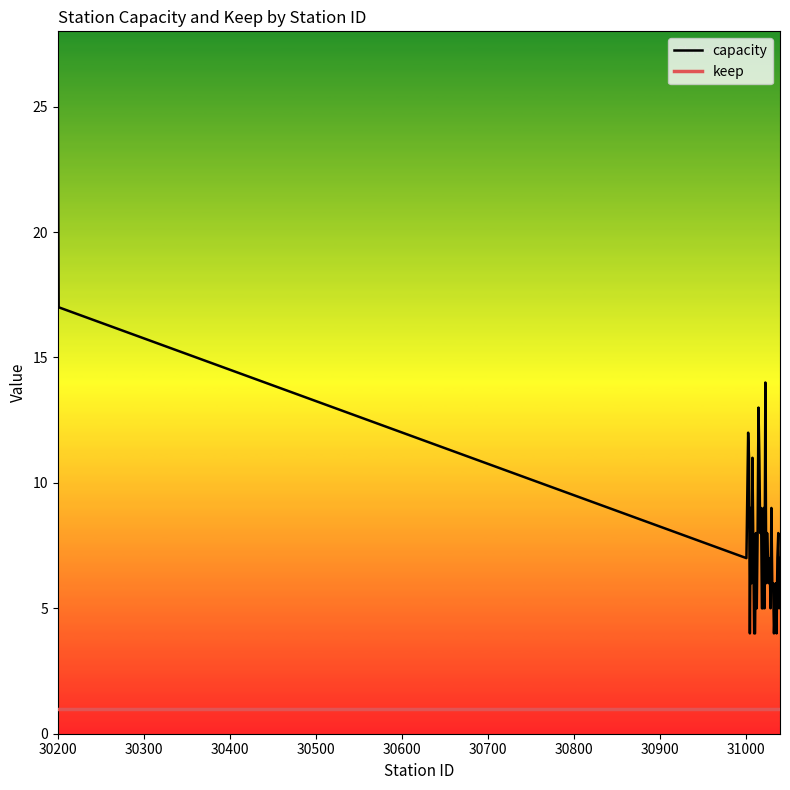

How many lines are shown in the chart?

2